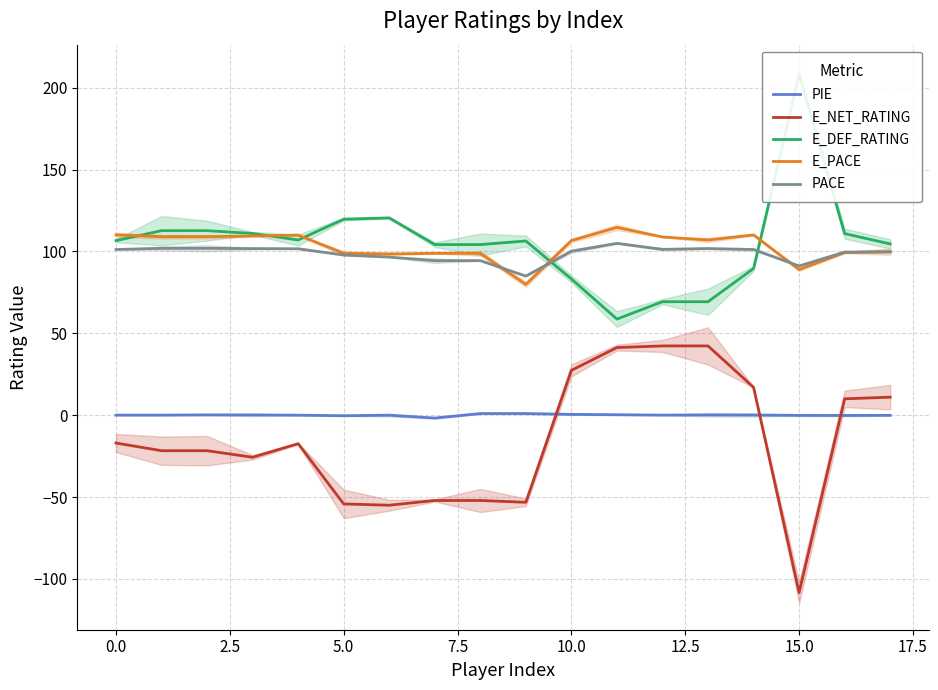

True or false: E_PACE and E_NET_RATING cross at least once.

False